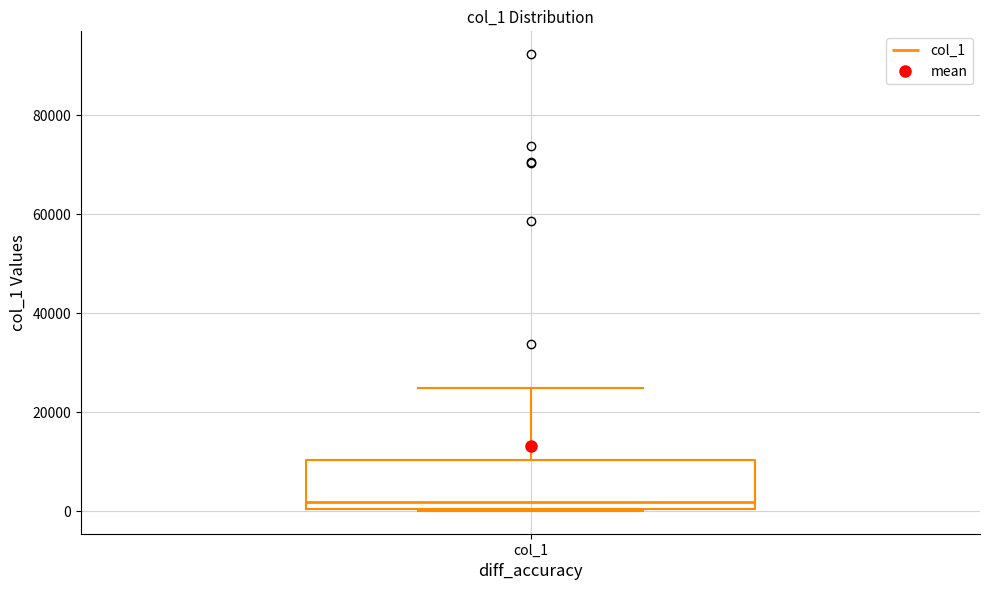

Read this box plot against the y-axis: the position of the median line, the range covered by the box, and the ends of both whiskers. The values are not printed on the chart, so give them approximately, as read against the axis.

median 2000, box 0 to 10000, whiskers 0 to 24000